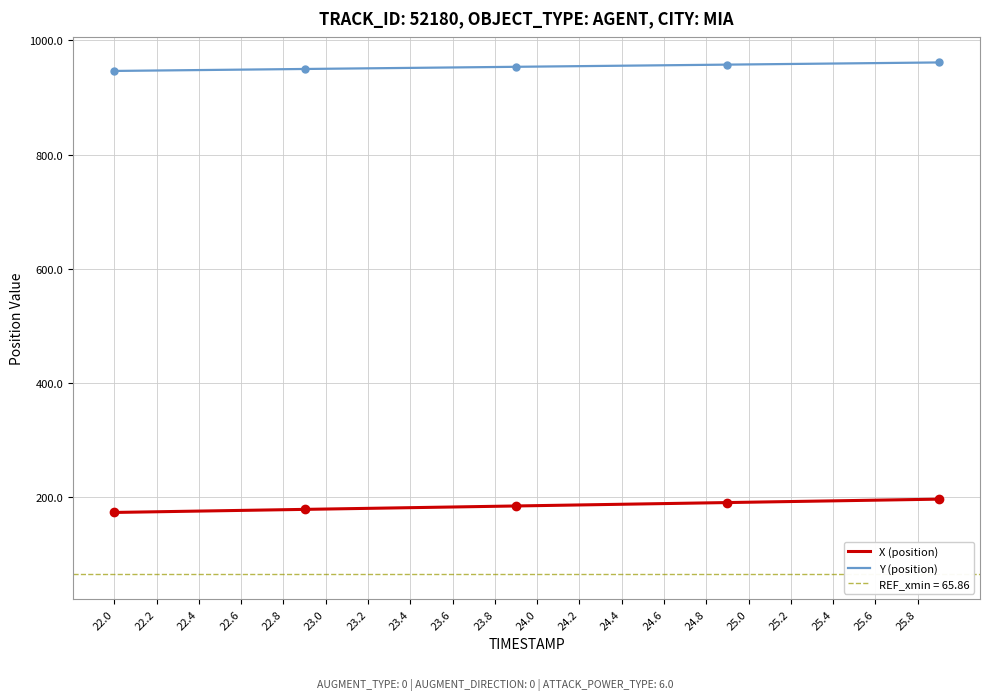

True or false: Y (position) and X (position) cross at least once.

False